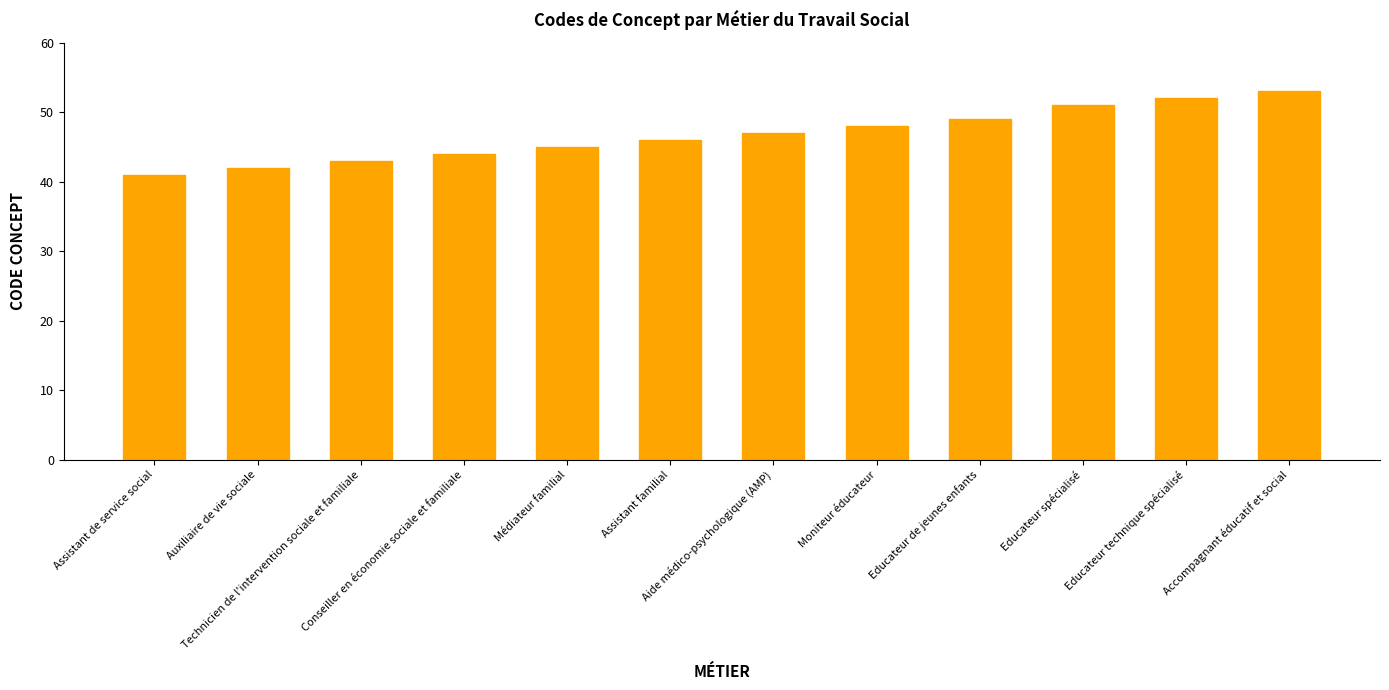

The chart shows a value of 31 at Educateur technique spécialisé. True or false?

False